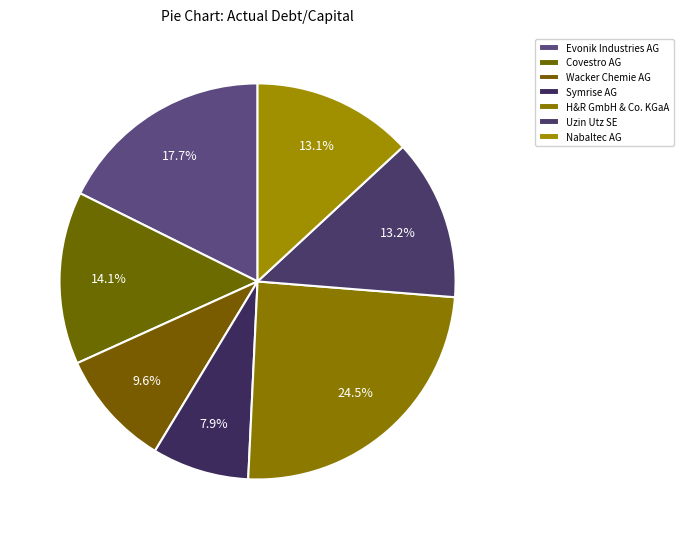

How many segments does this pie chart have?

7